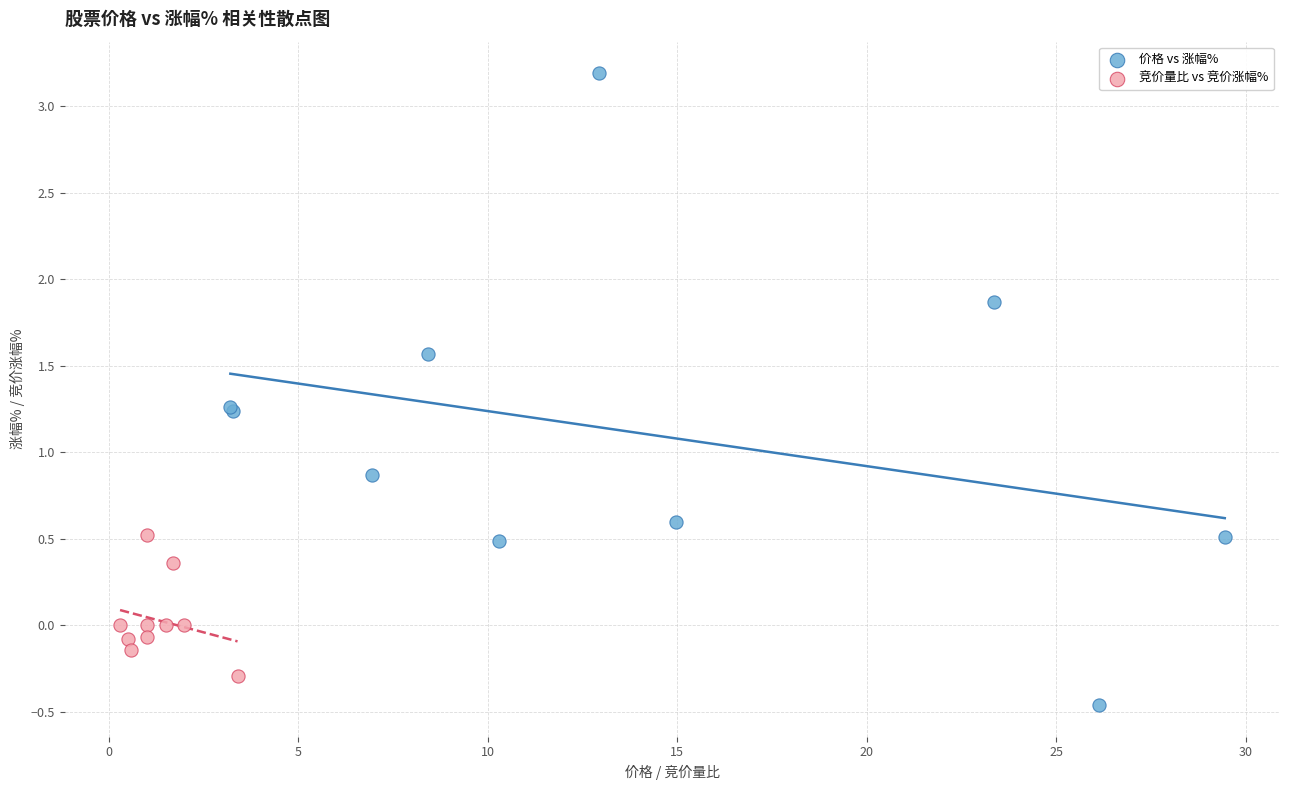

Which series reaches the minimum Y coordinate?

价格 vs 涨幅%